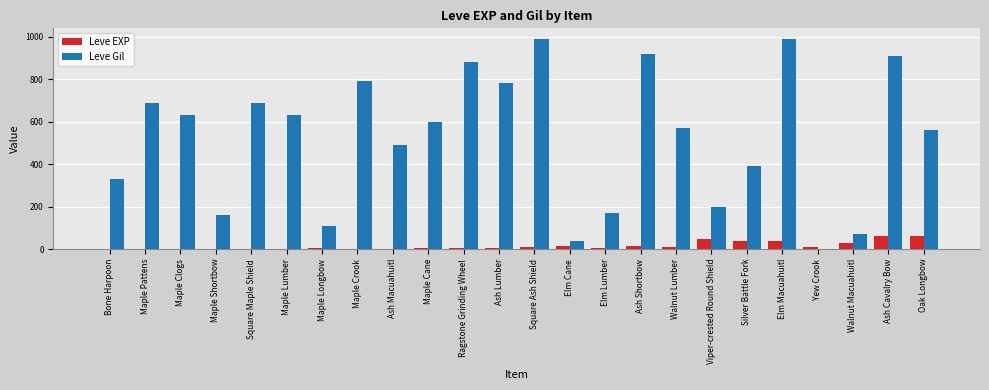

What is the difference between the Leve Gil values at Maple Cane and Walnut Macuahuitl?

530